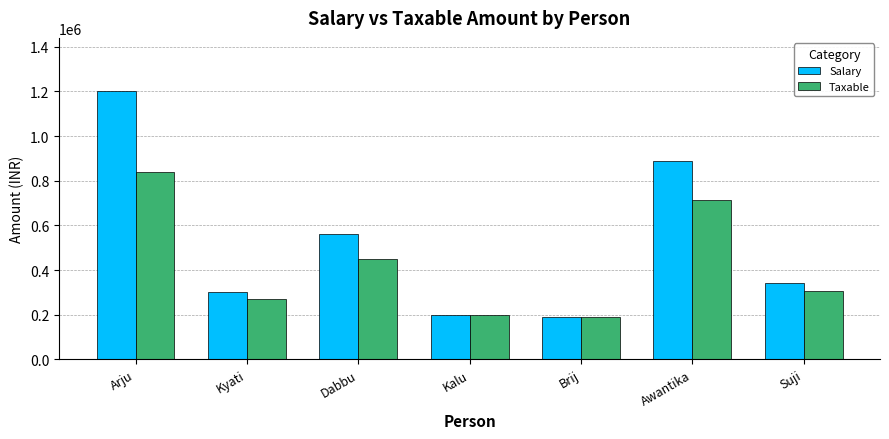

What is the approximate value of Salary at Arju?

1200000